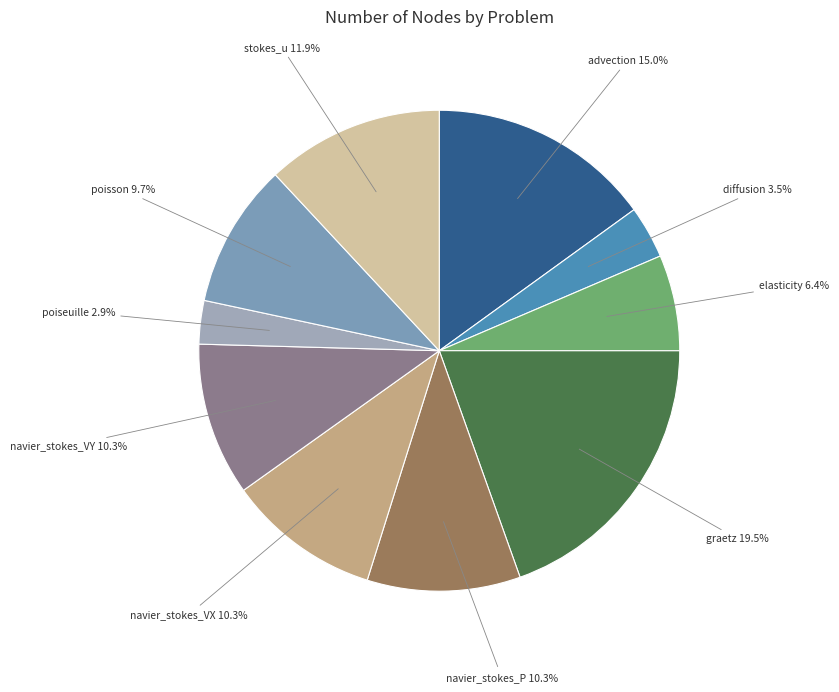

Is it true that elasticity is 19% of the pie?

False